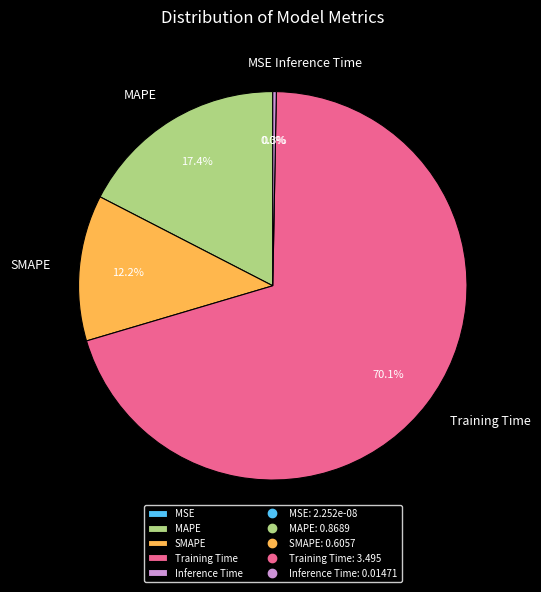

What is the smallest slice in the pie chart?

MSE